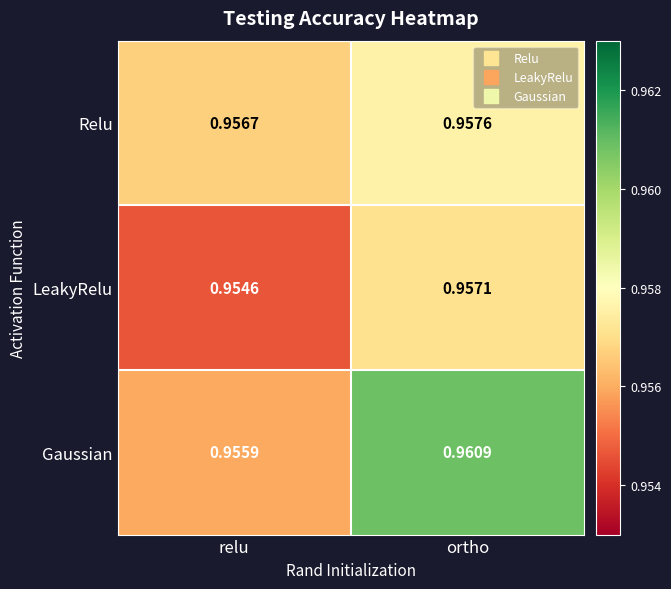

At which label does LeakyRelu reach its peak?

ortho